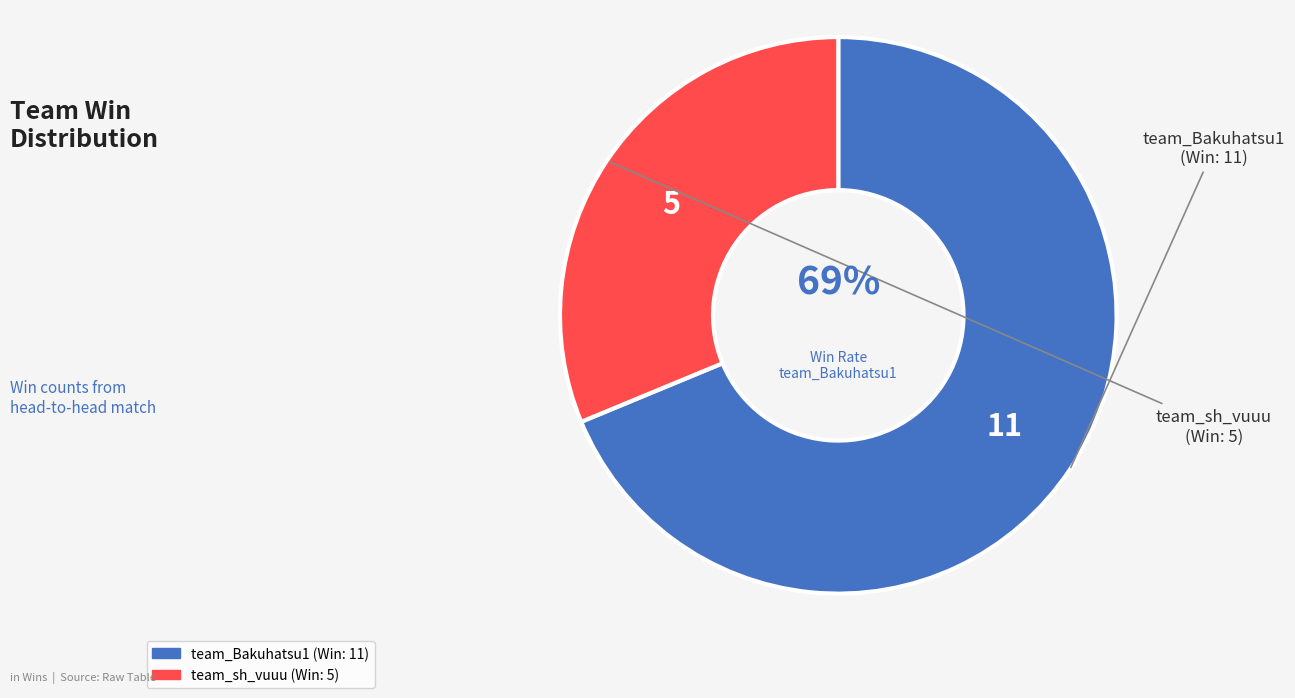

Is the sum of team_Bakuhatsu1 and team_sh_vuuu greater than half?

Yes